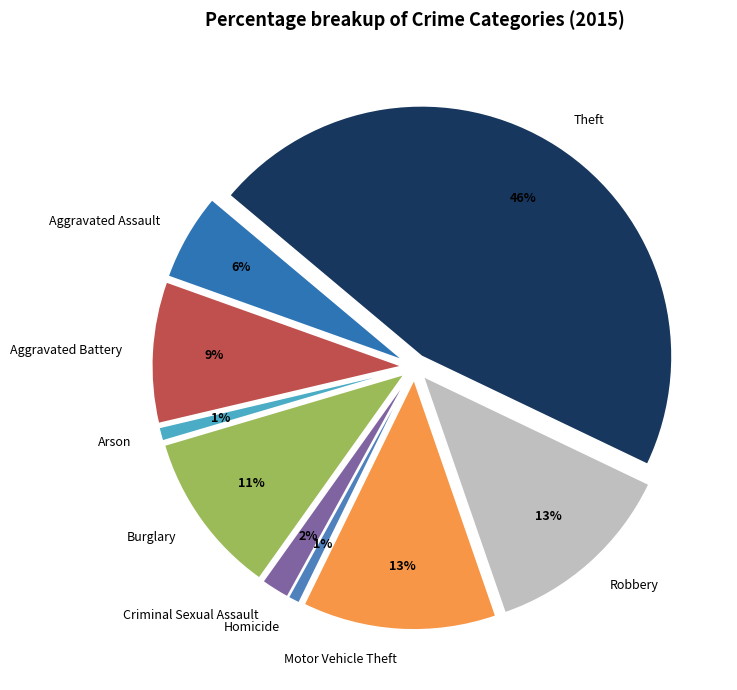

Between Burglary and Aggravated Battery, which is larger?

Burglary